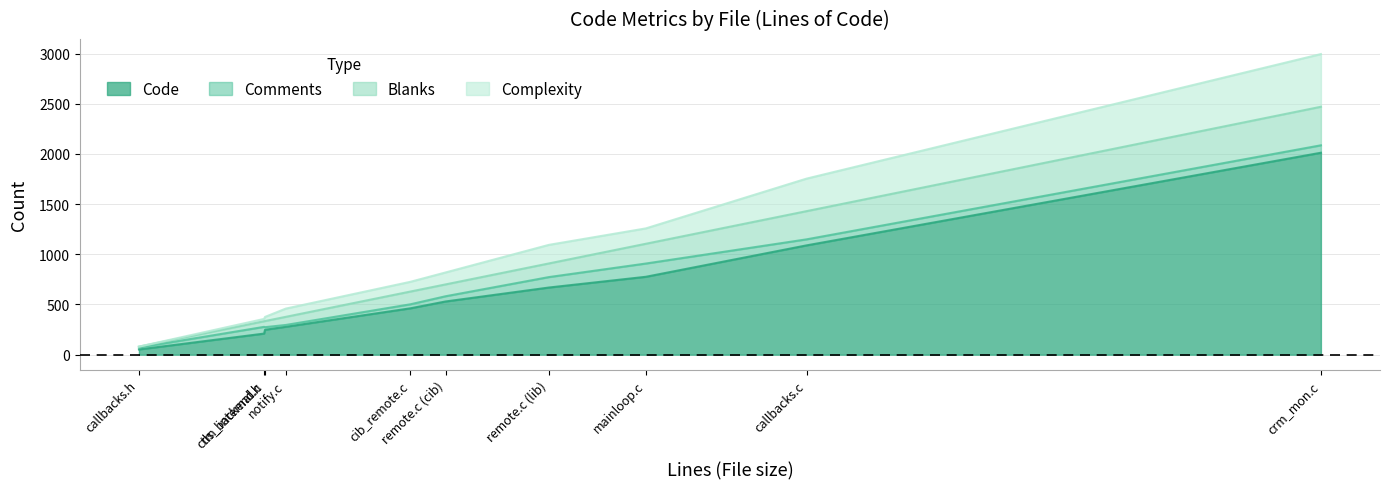

Where is the first local minimum for Blanks?

notify.c